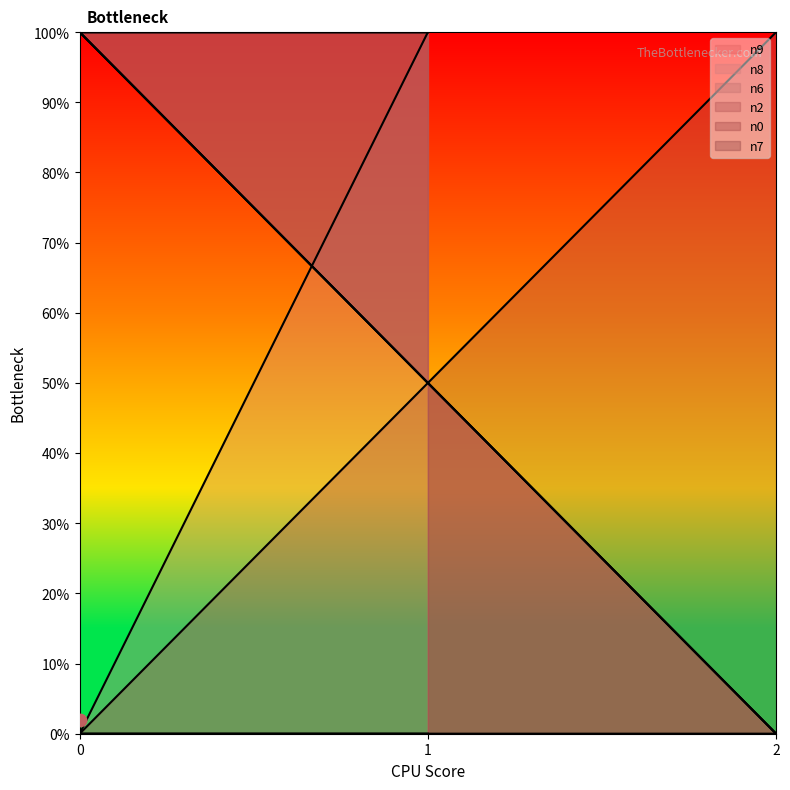

Is the value of n0 at 0 greater than the value of n6 at 0?

No